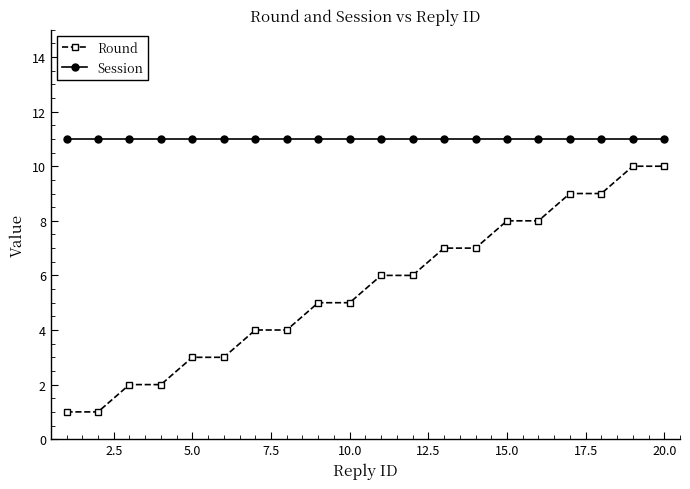

What is the sum of all Session values?

220